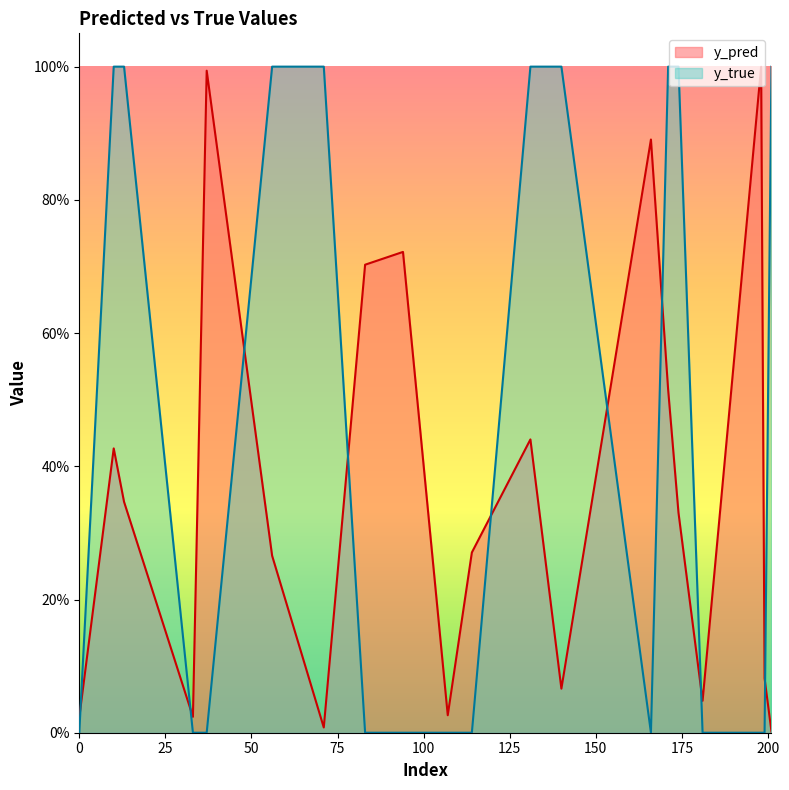

At which category is the sum across all series the highest?

171